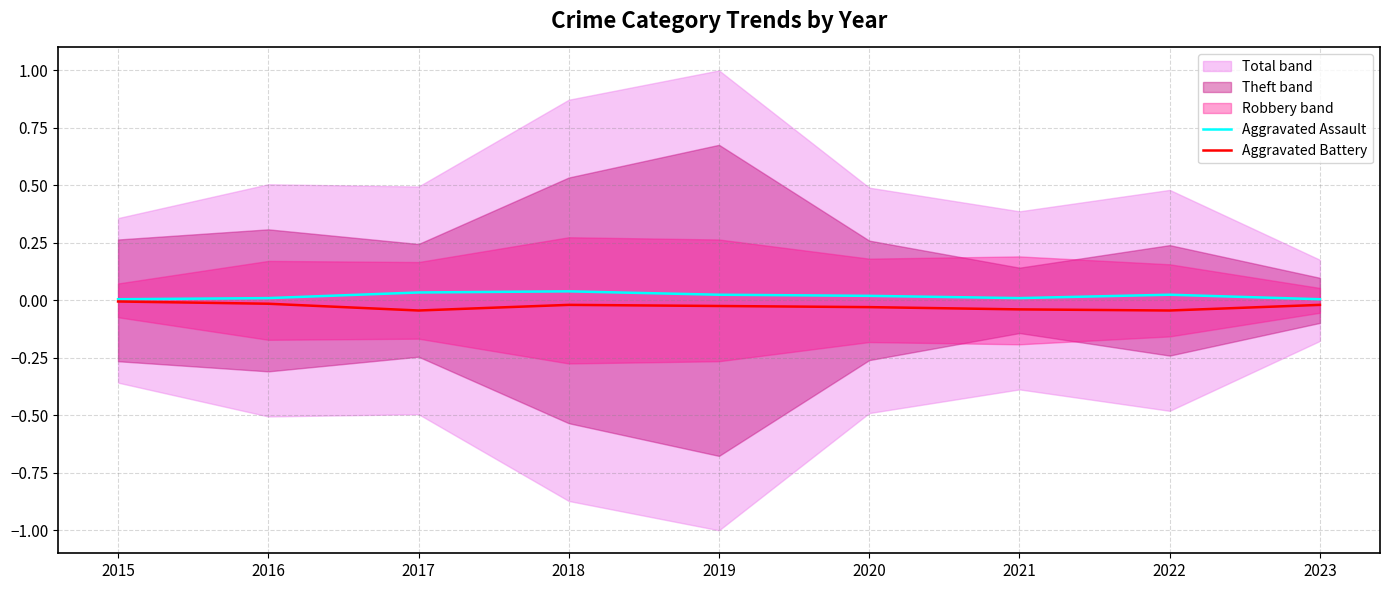

The value of Aggravated Assault at 2016 is 0.0. True or false?

False